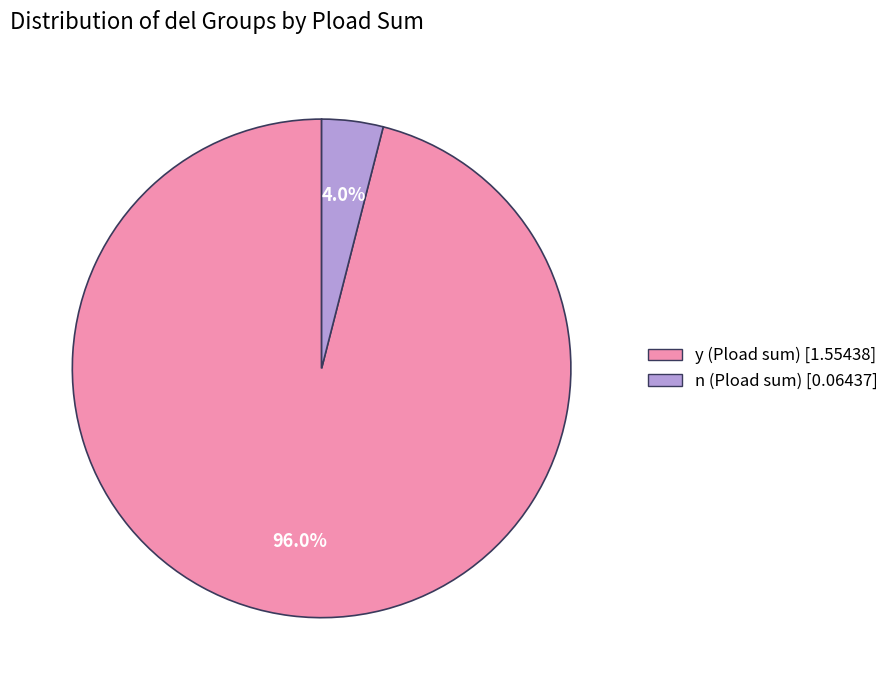

How many segments does this pie chart have?

2